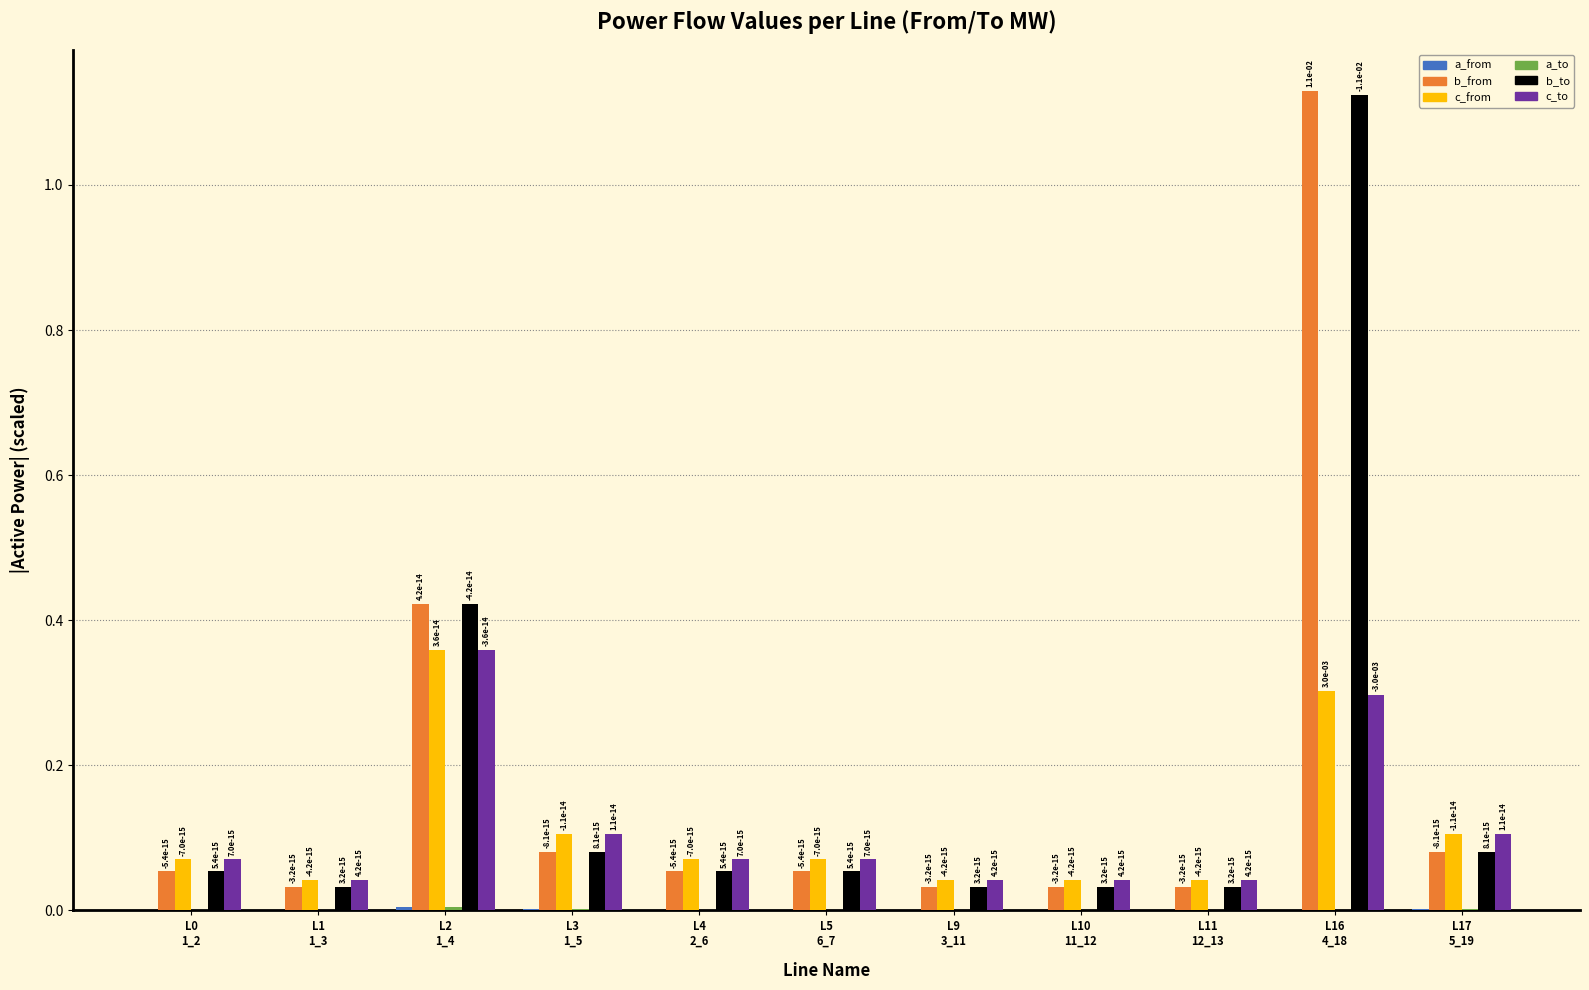

What is the sum of all c_to values?

1.2